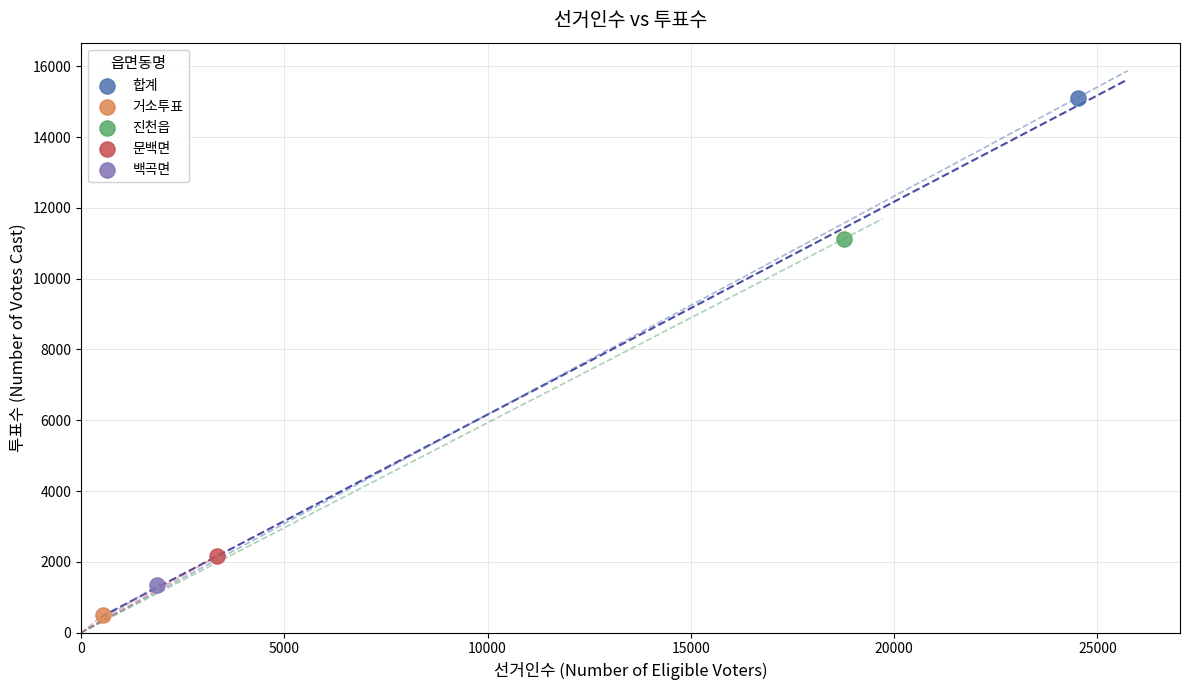

Which series contains the lowest Y value?

거소투표